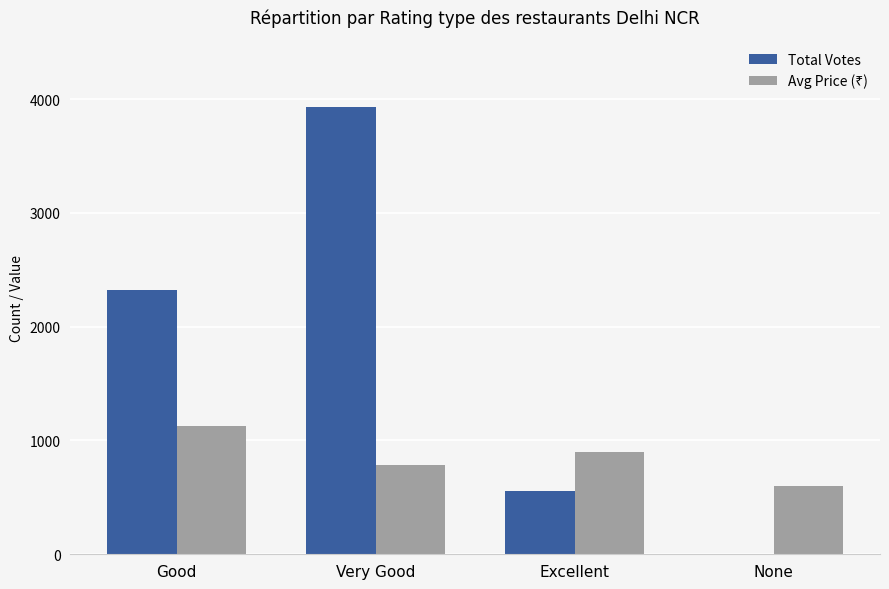

Which series changed the most between Good and None?

Total Votes